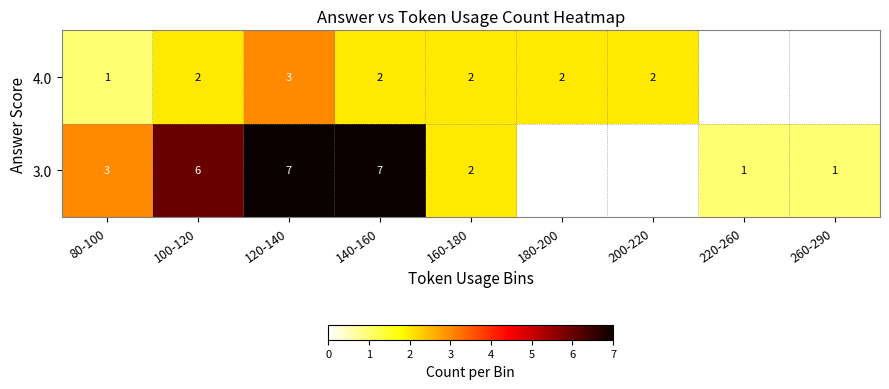

The value of 4.0 at 160-180 is 3. True or false?

False